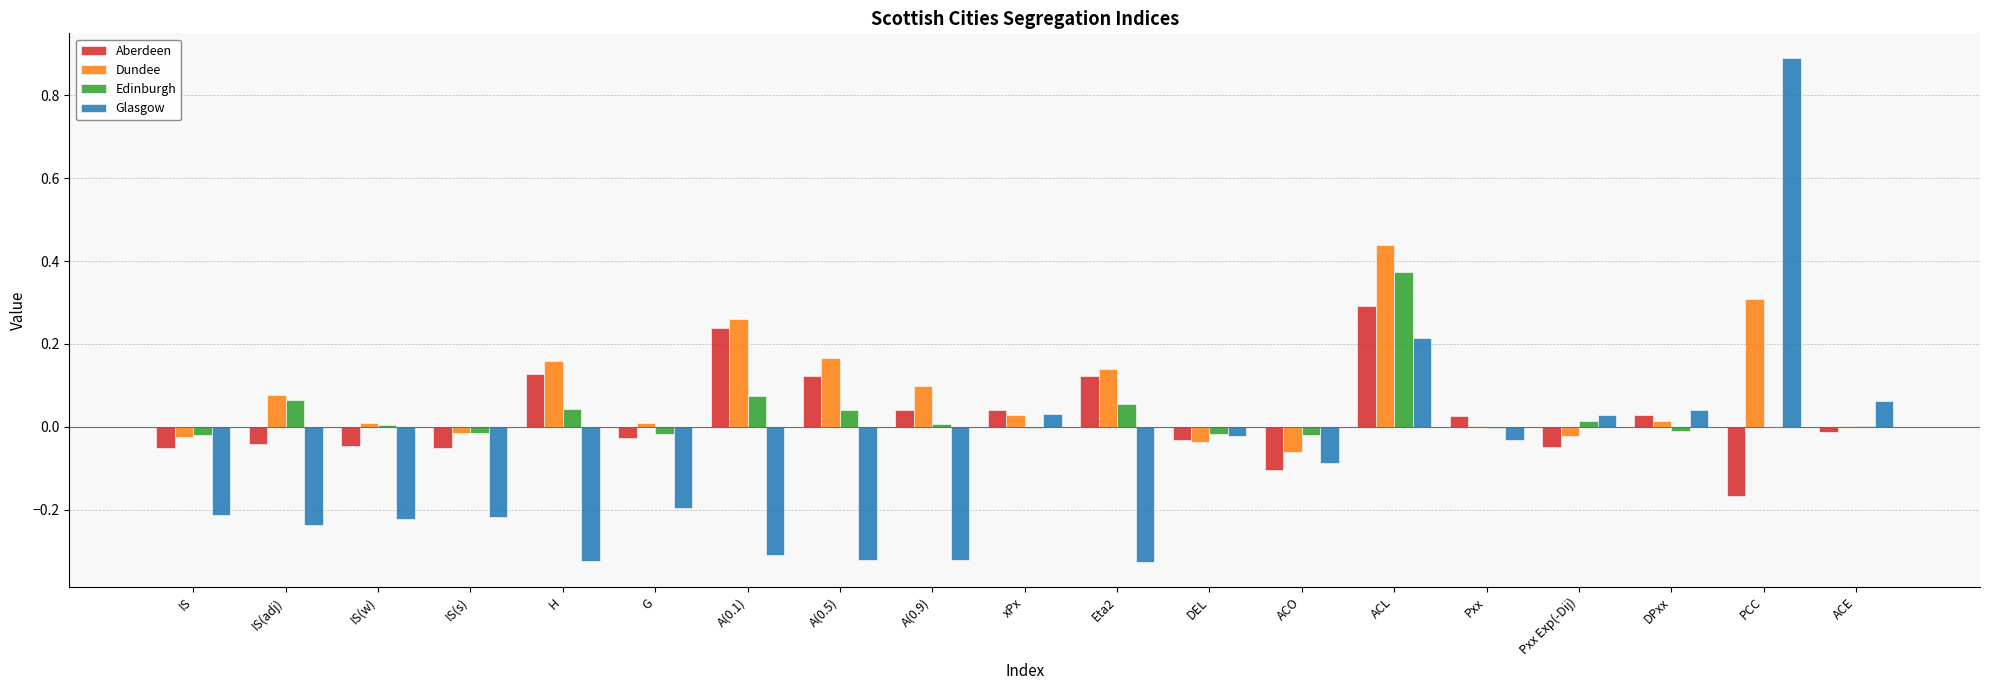

What is the maximum value shown in the chart?

0.9